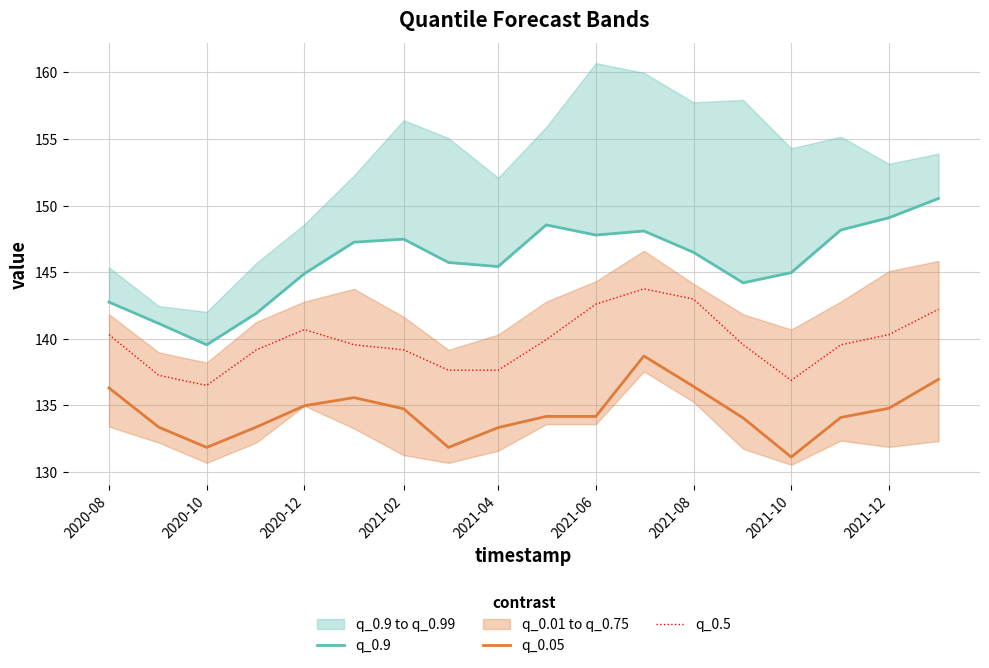

True or false: q_0.5 and q_0.05 intersect in this chart.

False